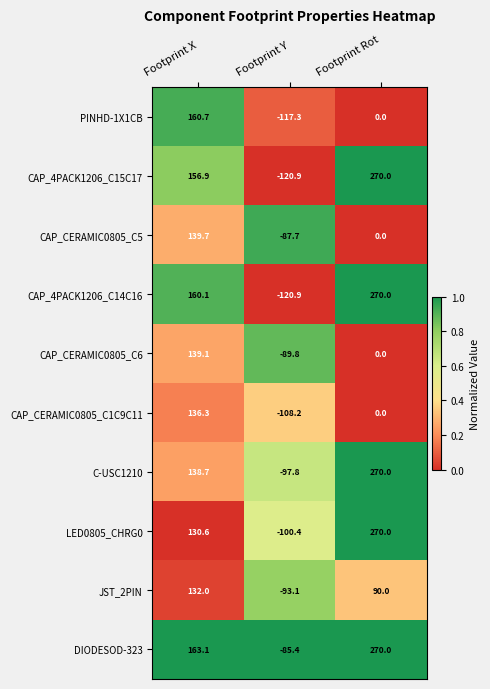

What is the difference between the highest and lowest values at Footprint X?

32.5